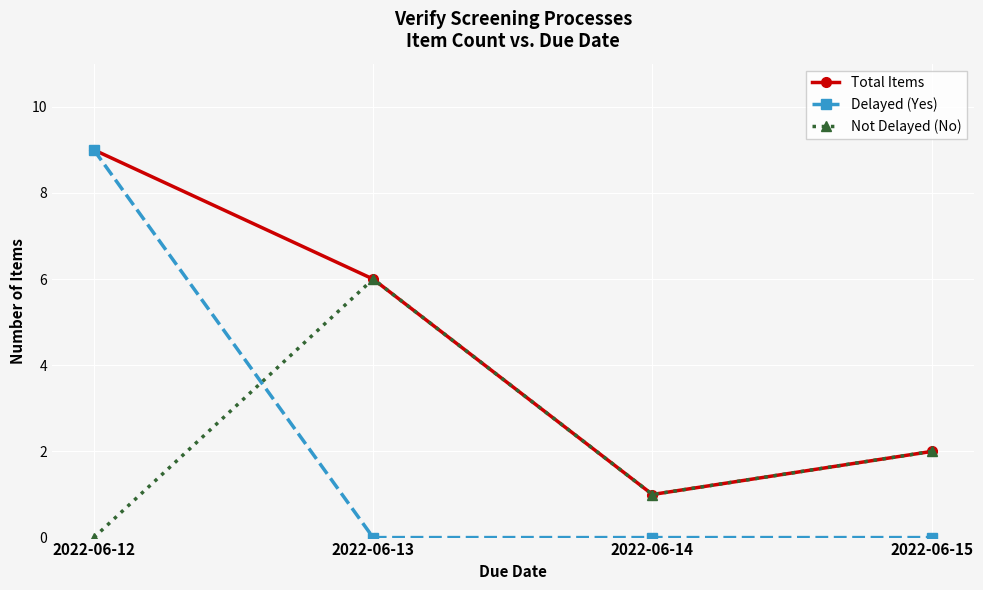

At how many categories does at least one series exceed 3?

2